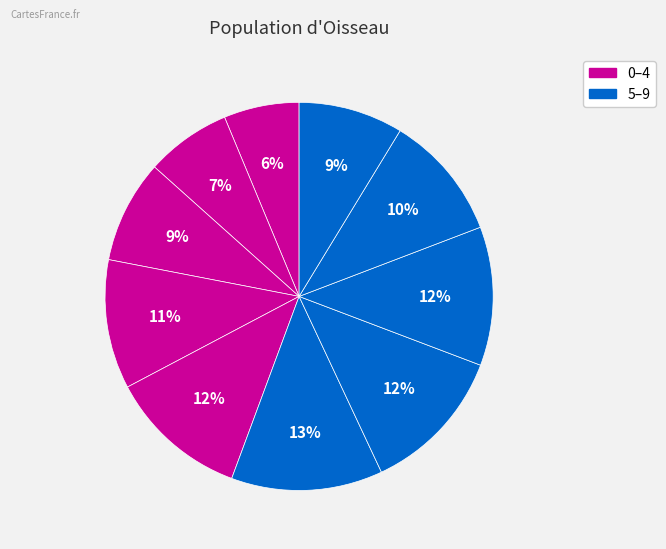

Count the number of slices in the pie.

10